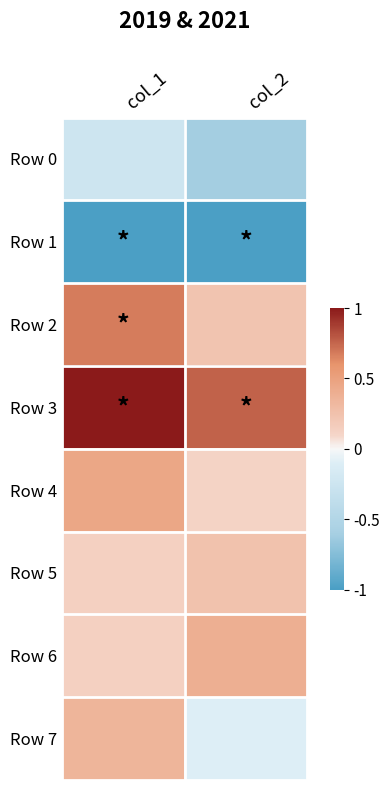

Which label corresponds to the largest value in the chart?

col_1